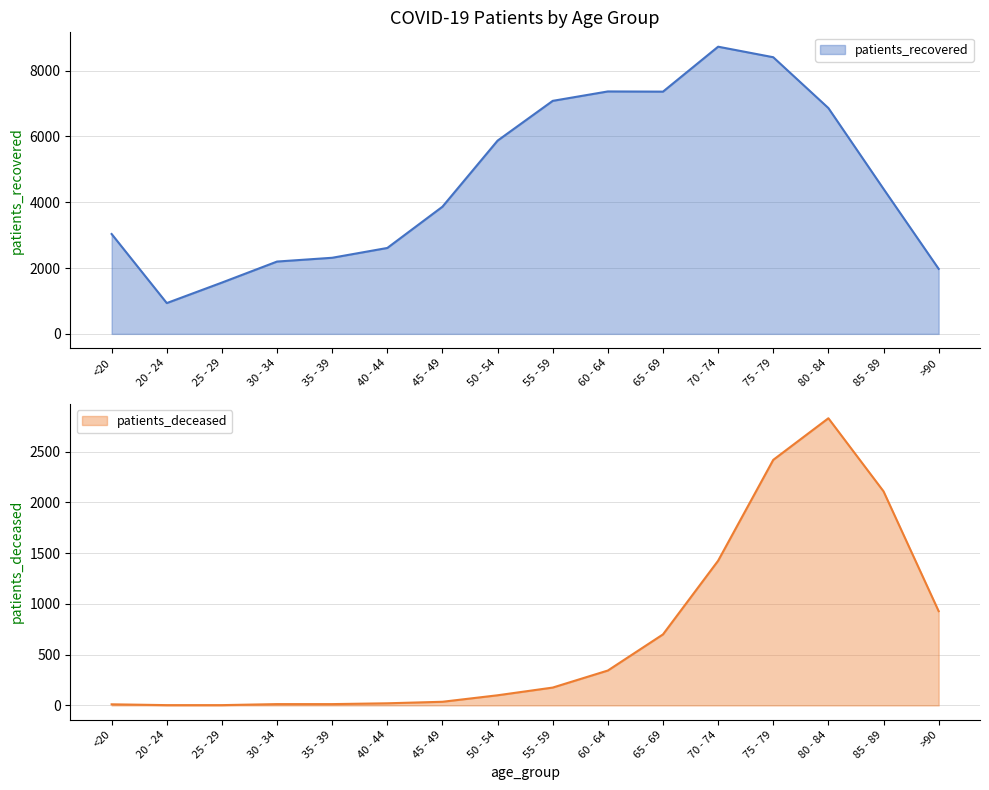

List the labels in order of patients_recovered value, smallest first.

20 - 24, 25 - 29, >90, 30 - 34, 35 - 39, 40 - 44, <20, 45 - 49, 85 - 89, 50 - 54, 80 - 84, 55 - 59, 65 - 69, 60 - 64, 75 - 79, 70 - 74